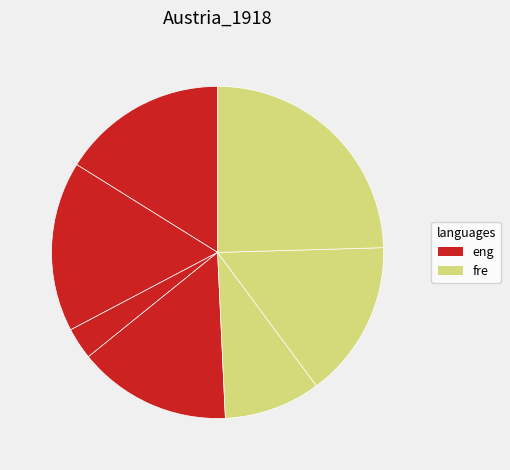

How many segments does this pie chart have?

7